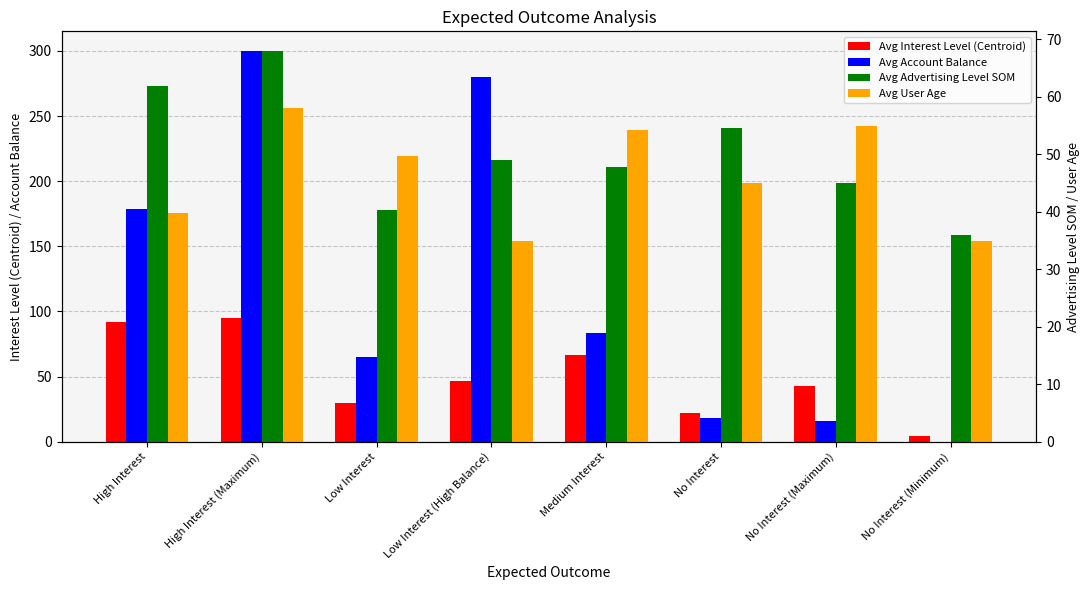

Reading left to right, list all the values displayed in this chart.

Avg Interest Level (Centroid): 91.6	95.3	30.1	46.7	66.8	21.9	43.2	4.7
Avg Account Balance: 178.6	300.0	65.2	280.0	83.4	18.5	16.0	0.0
Avg Advertising Level SOM: 61.9	68.0	40.2	49.0	47.9	54.5	45.0	36.0
Avg User Age: 39.7	58.0	49.8	35.0	54.2	45.0	55.0	35.0